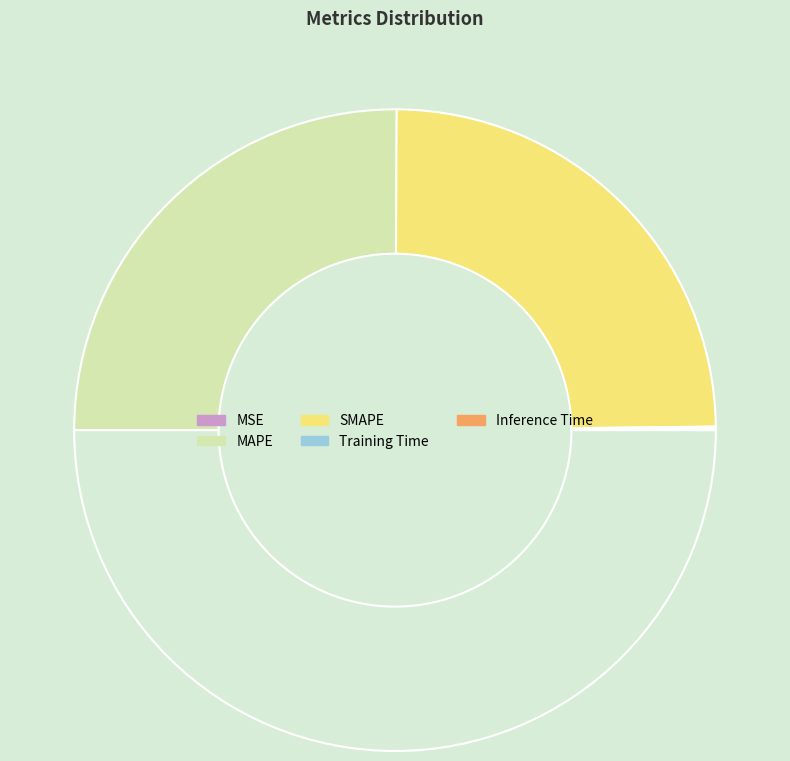

How many slices are in this pie chart?

5